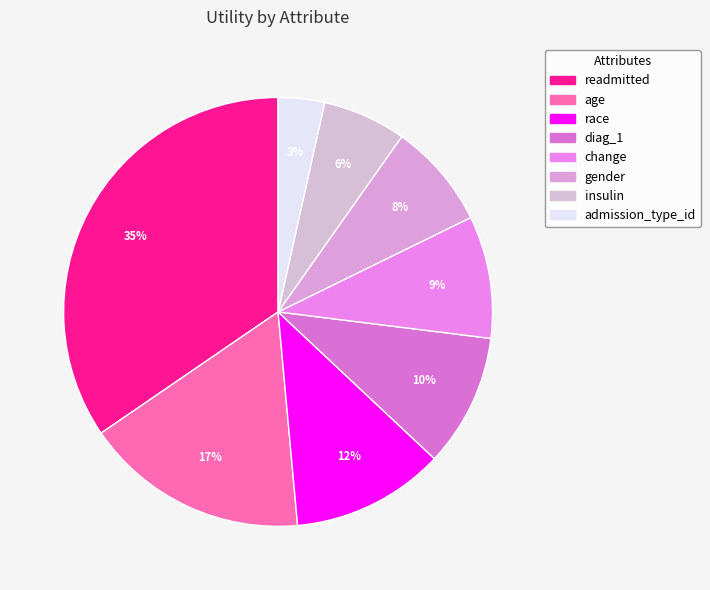

To the nearest percent, what percentage of the pie is gender?

8%